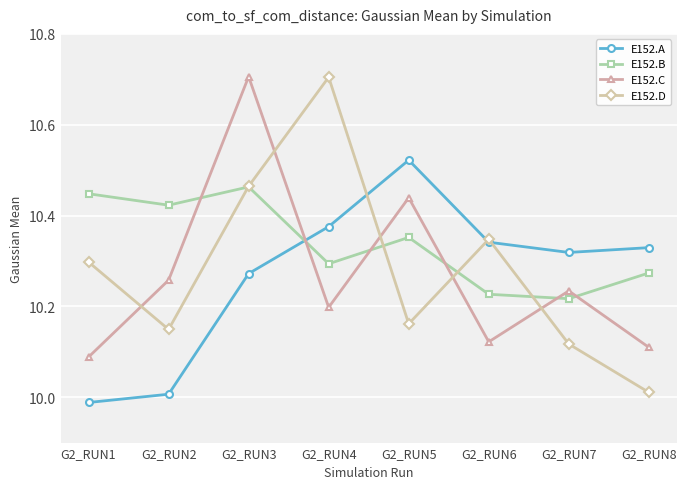

How many values in the E152.A series are below 10?

1